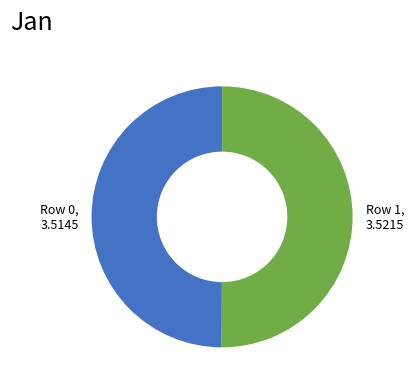

The Row 1 slice represents 57% of the pie. True or false?

False